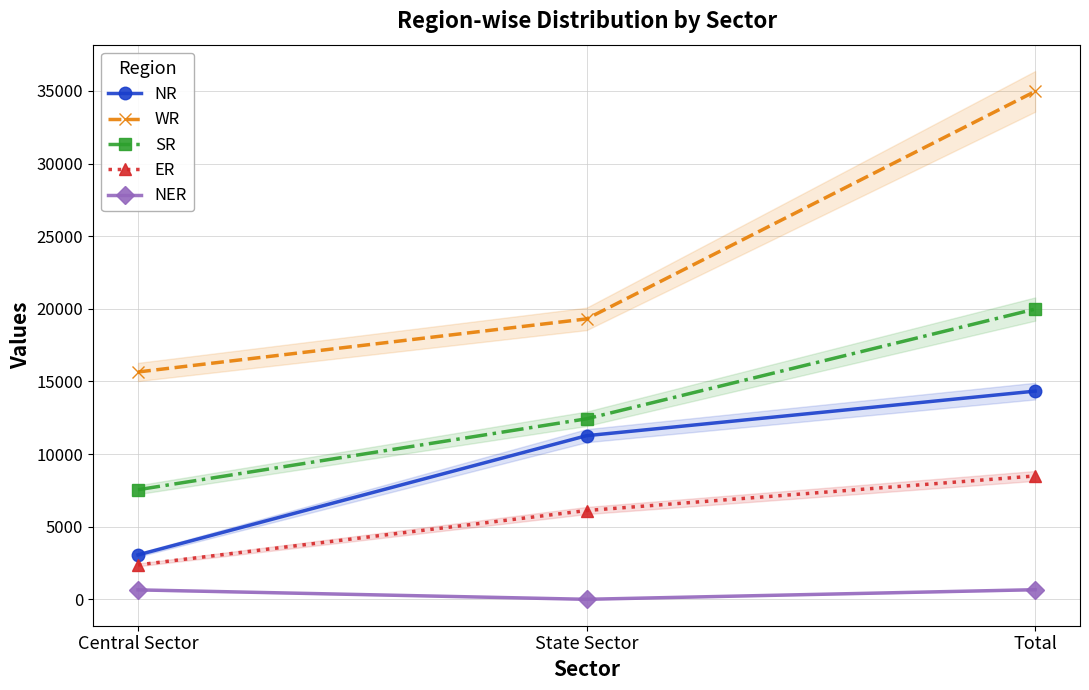

What position from the right is Central Sector?

3